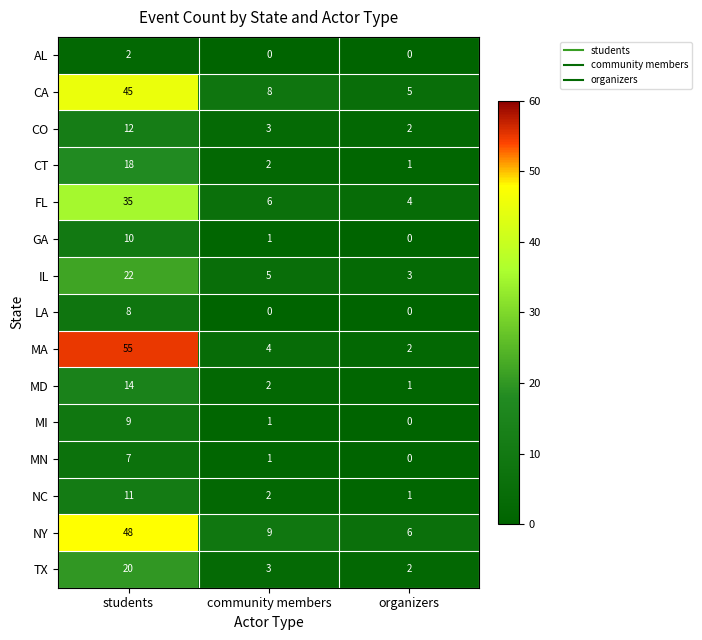

What is the sum of all MN values?

8